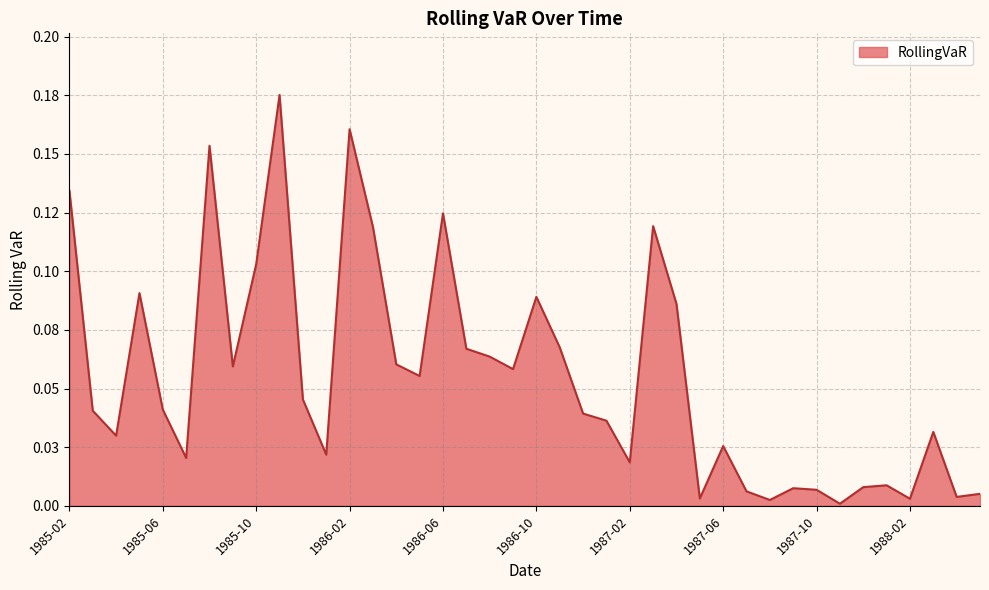

Rank the categories by value from lowest to highest.

1987-11, 1987-08, 1988-02, 1987-05, 1988-04, 1988-05, 1987-07, 1987-10, 1987-09, 1987-12, 1988-01, 1987-02, 1985-07, 1986-01, 1987-06, 1985-04, 1988-03, 1987-01, 1986-12, 1985-03, 1985-06, 1985-12, 1986-05, 1986-09, 1985-09, 1986-04, 1986-08, 1986-07, 1986-11, 1987-04, 1986-10, 1985-05, 1985-10, 1986-03, 1987-03, 1986-06, 1985-02, 1985-08, 1986-02, 1985-11